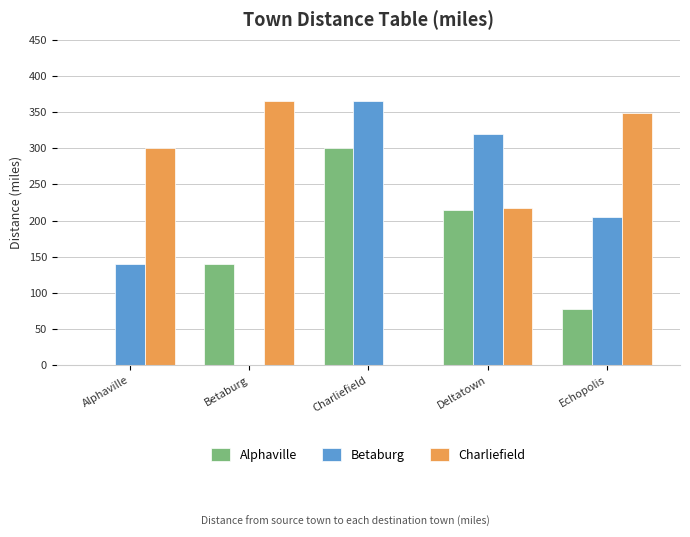

What are all the series names shown in the legend?

Alphaville, Betaburg, Charliefield